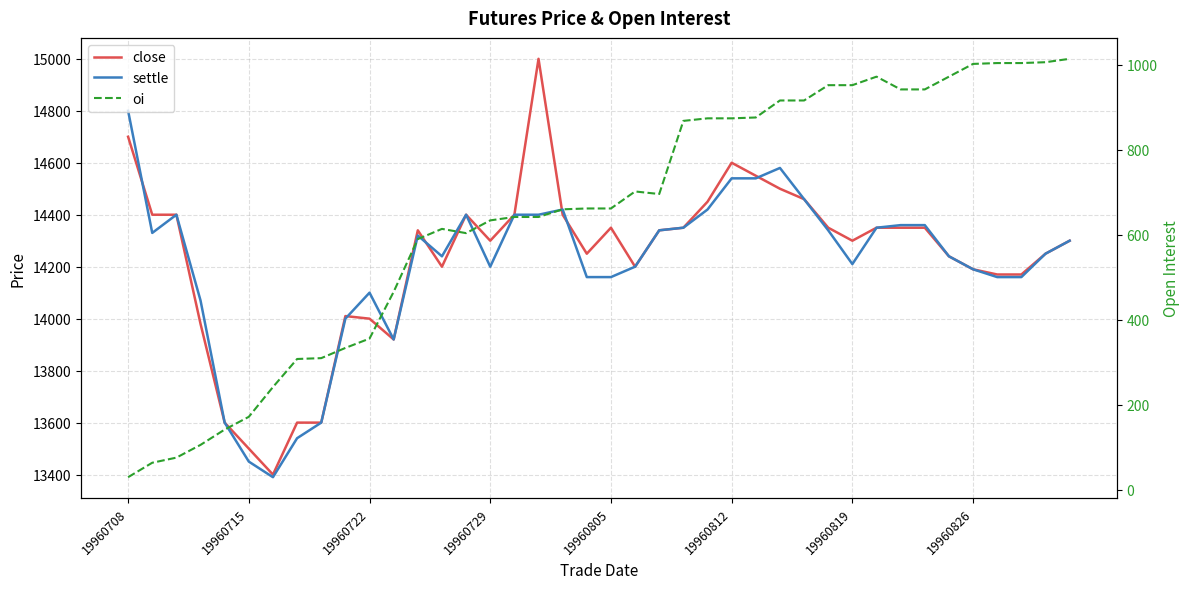

True or false: oi has more than 0 interior local peaks.

True